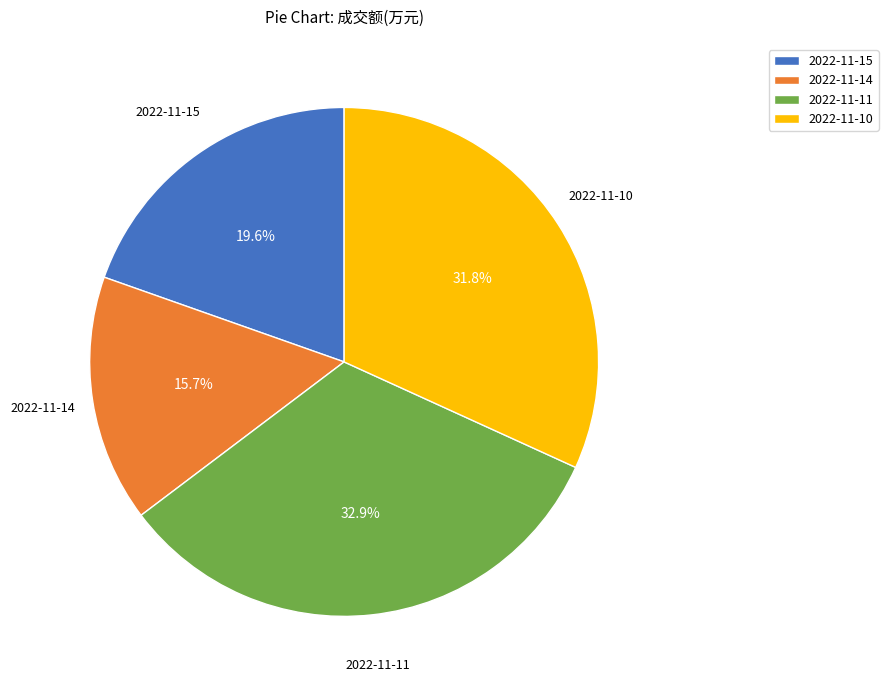

Is 2022-11-14 the majority of the pie?

No